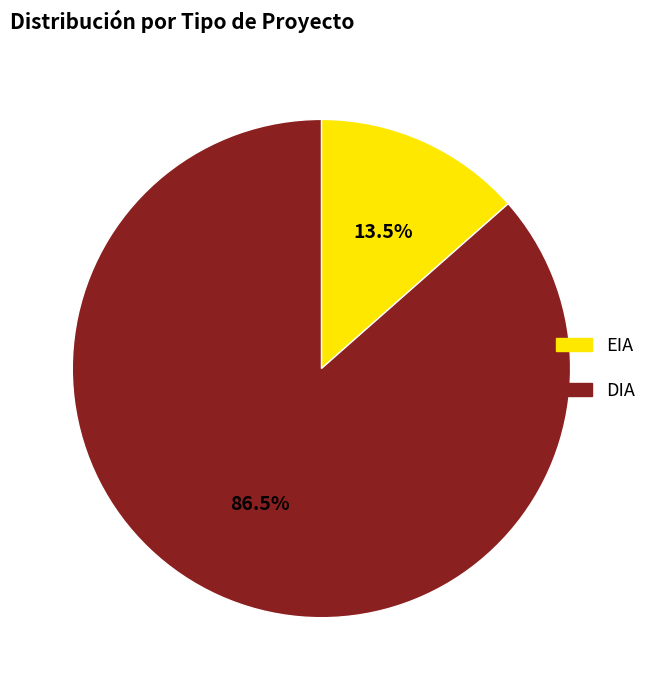

Is it true that EIA is 28% of the pie?

False